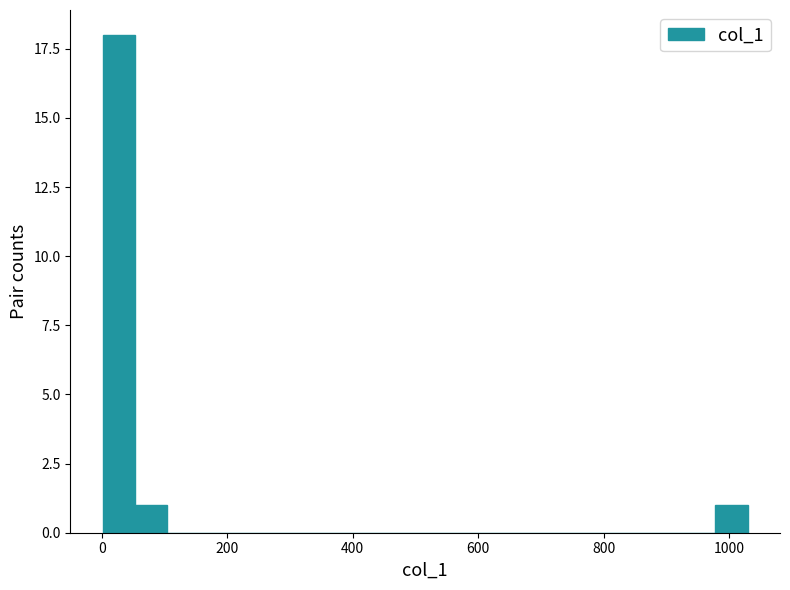

Read against the x-axis, roughly where is the centre of the tallest bar?

20